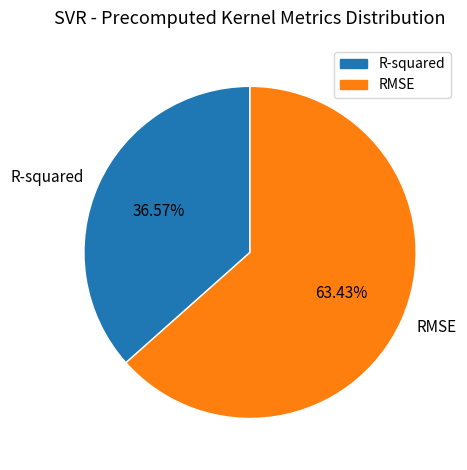

Which category has the biggest portion of the pie?

RMSE